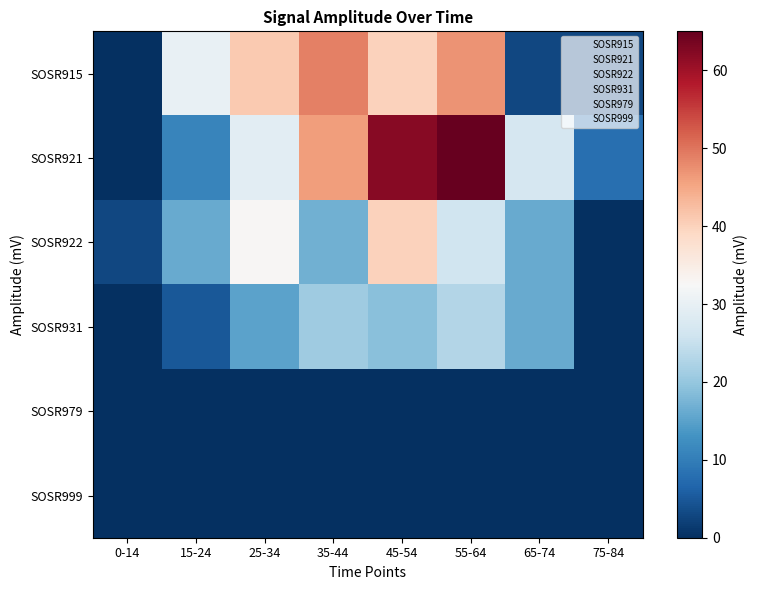

Reading right to left, extract all data points from this chart.

SOSR915: 75-84=3	65-74=3	55-64=47	45-54=40	35-44=49	25-34=41	15-24=30	0-14=0
SOSR921: 75-84=8	65-74=27	55-64=65	45-54=62	35-44=46	25-34=29	15-24=11	0-14=0
SOSR922: 75-84=0	65-74=16	55-64=26	45-54=40	35-44=17	25-34=33	15-24=16	0-14=3
SOSR931: 75-84=0	65-74=16	55-64=23	45-54=19	35-44=21	25-34=15	15-24=5	0-14=0
SOSR979: 75-84=0	65-74=0	55-64=0	45-54=0	35-44=0	25-34=0	15-24=0	0-14=0
SOSR999: 75-84=0	65-74=0	55-64=0	45-54=0	35-44=0	25-34=0	15-24=0	0-14=0